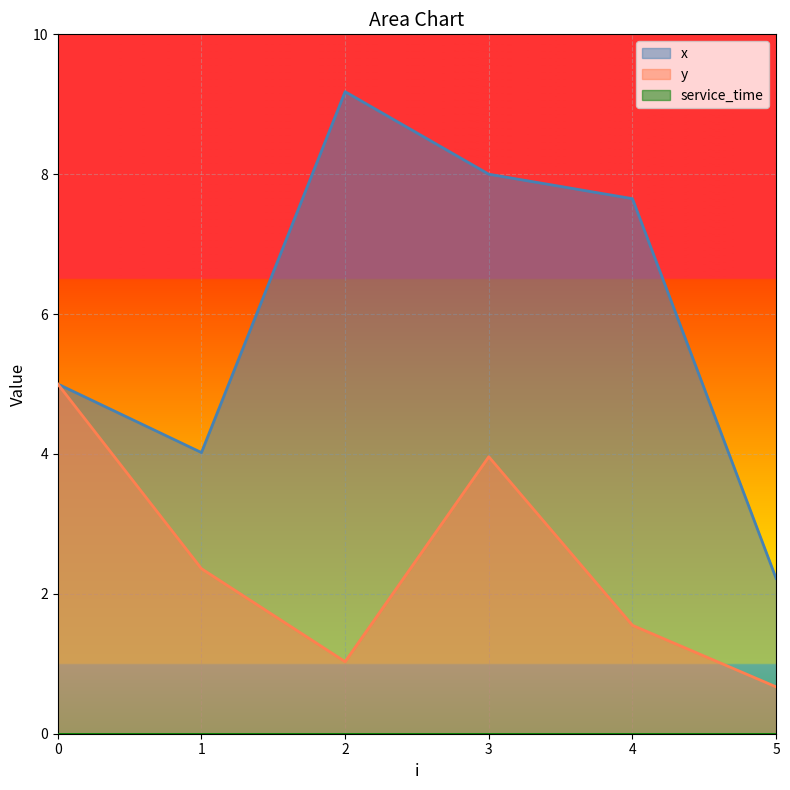

True or false: x and y intersect in this chart.

False